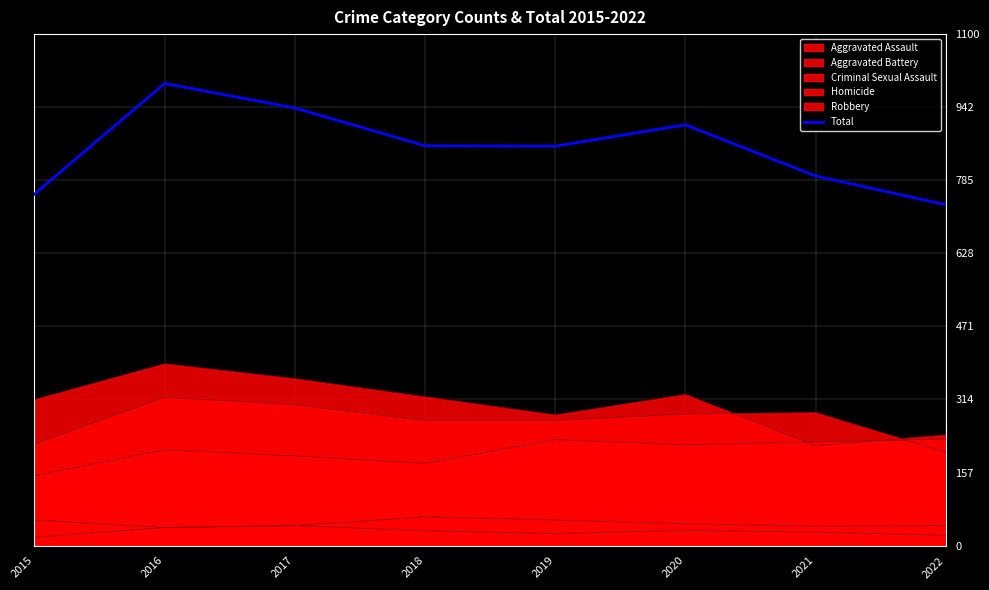

Rank the categories by value from highest to lowest.

2016, 2017, 2020, 2018, 2019, 2021, 2015, 2022